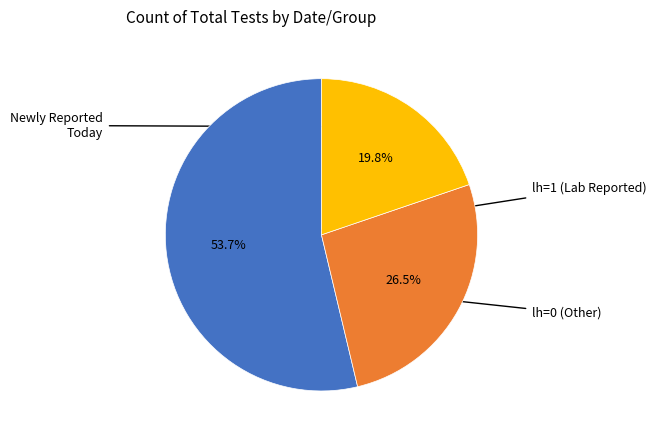

Is there a majority slice in this chart?

Yes